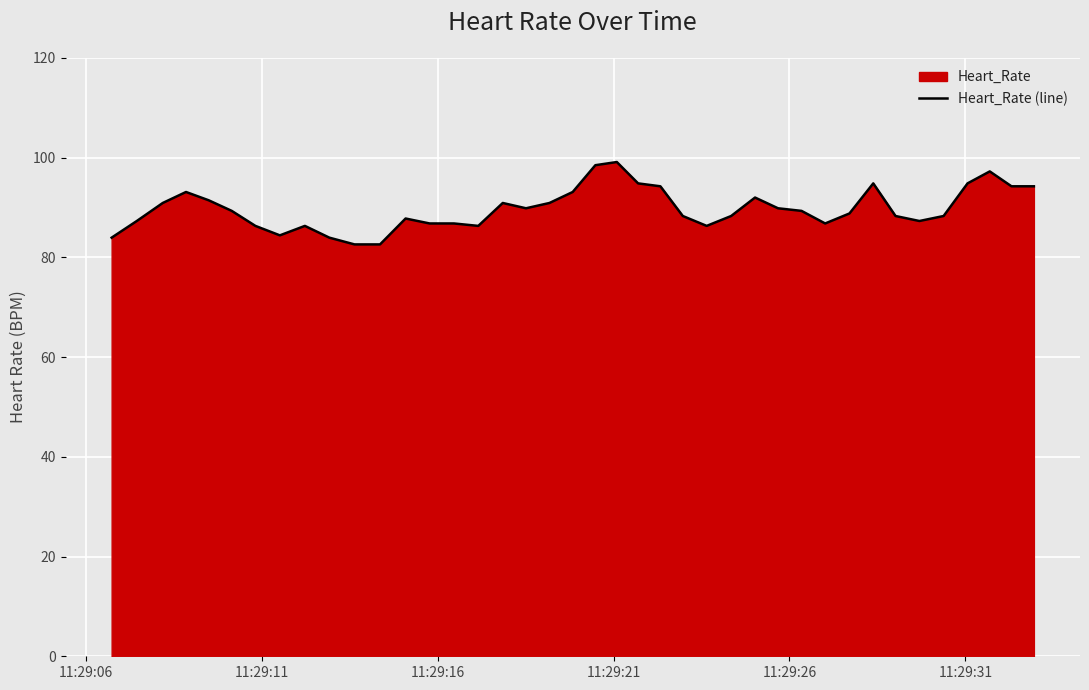

What is the maximum value shown in the chart?

99.1